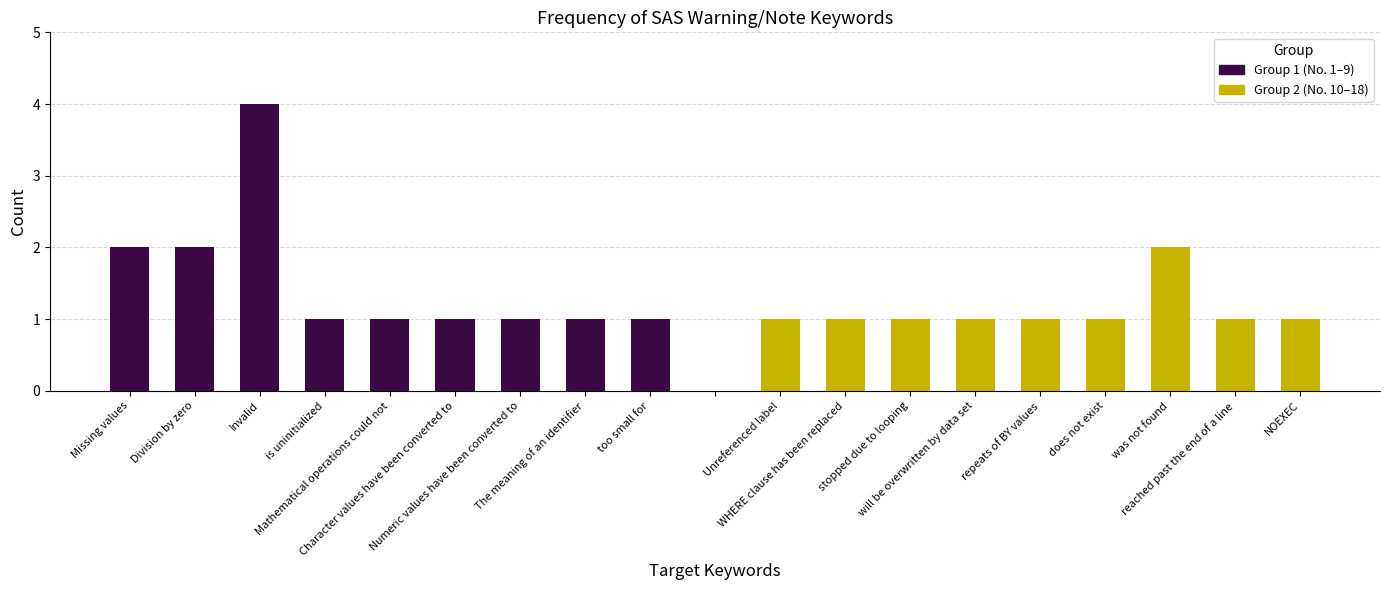

Which series has the widest spread of values?

Group 1 (No. 1–9)